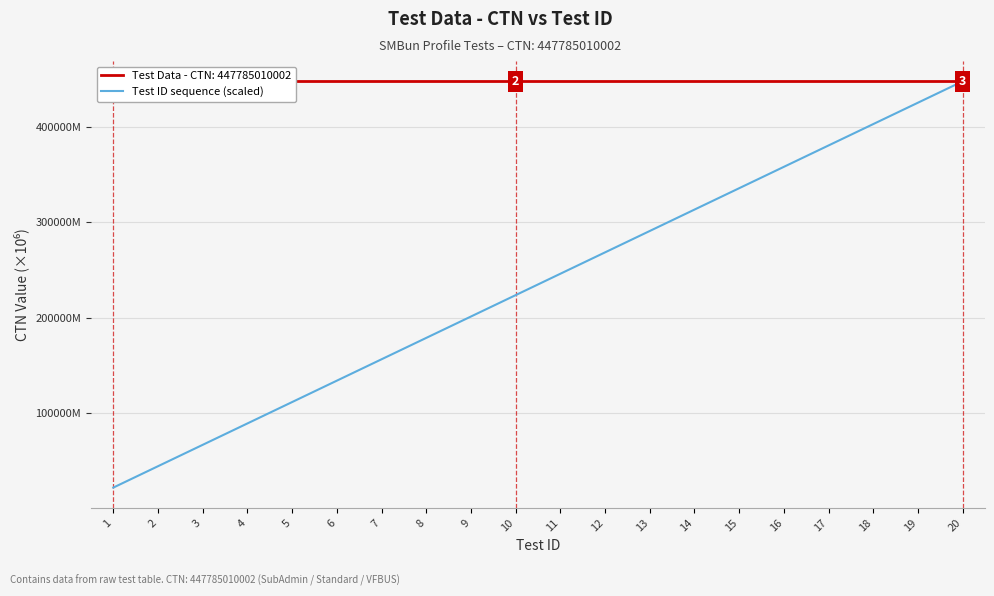

Which label corresponds to the largest value in the chart?

20